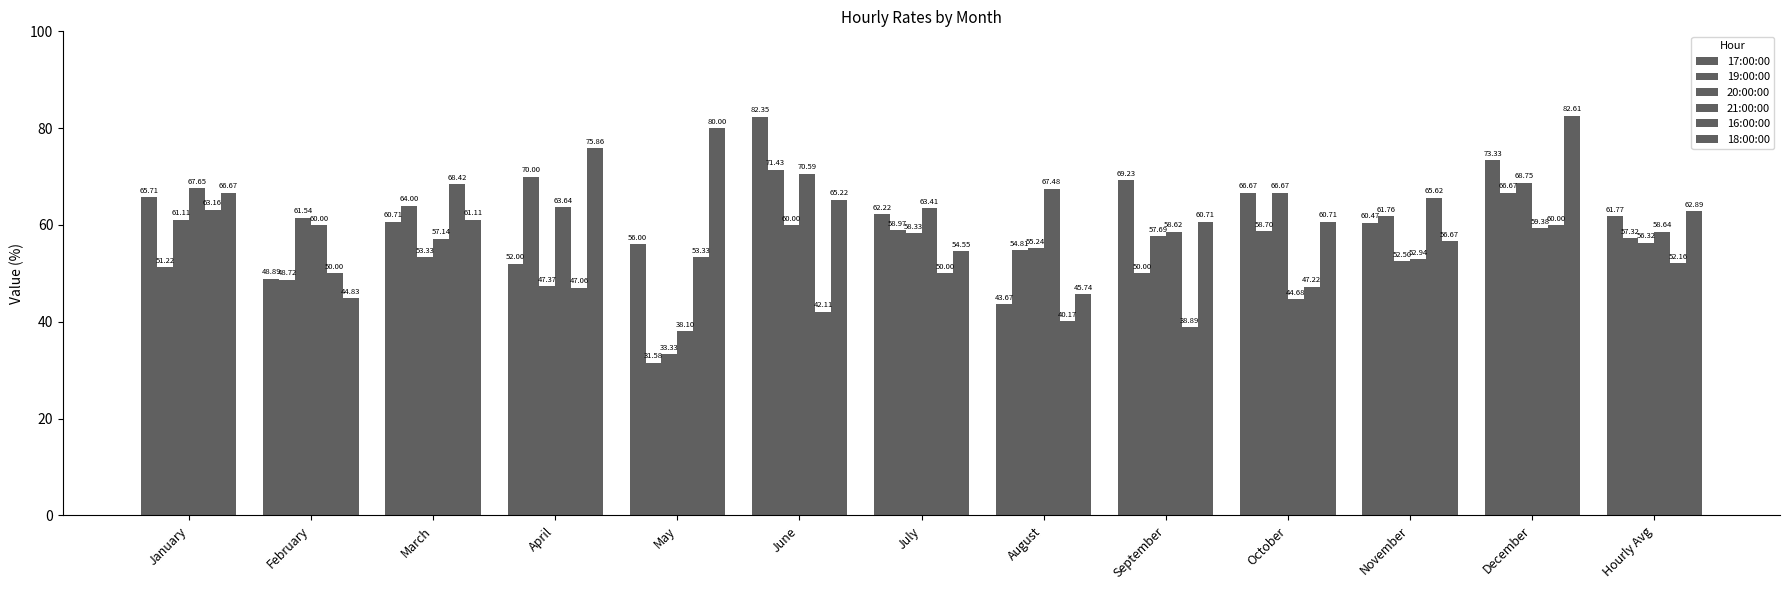

How many distinct data groups are displayed?

6